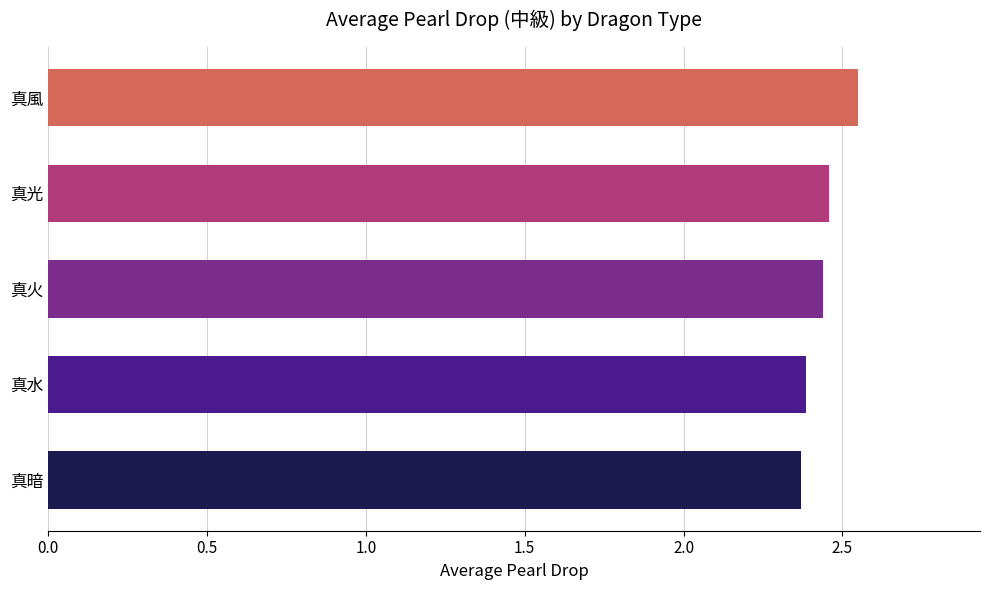

How many data points does each series have?

5